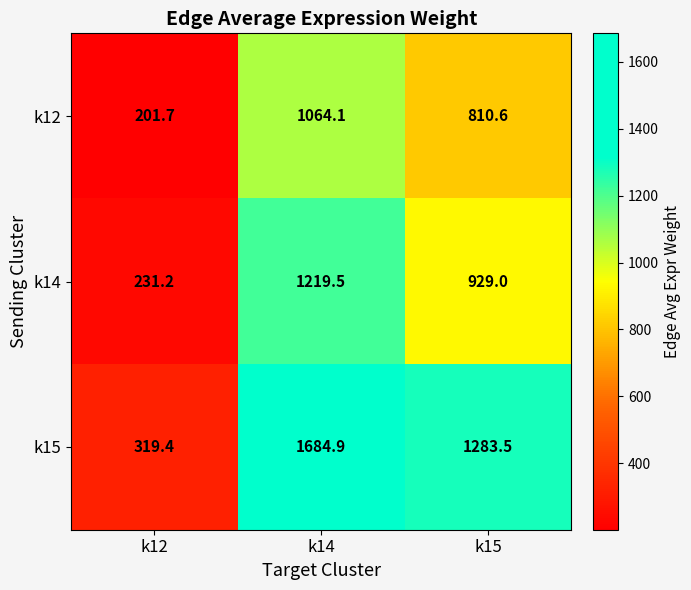

The k15 series shows 319.4 at k12. True or false?

True